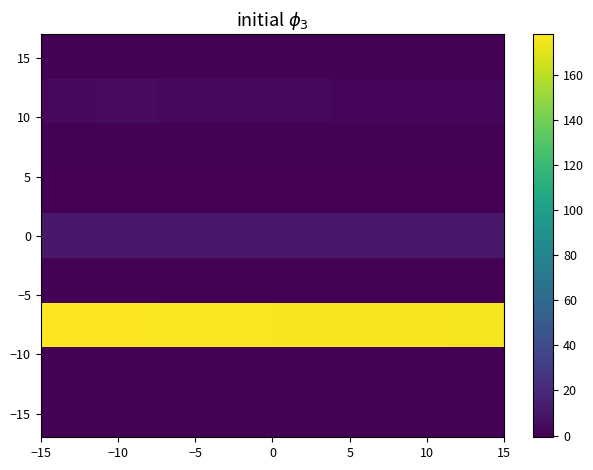

Count the number of categories in the chart.

8